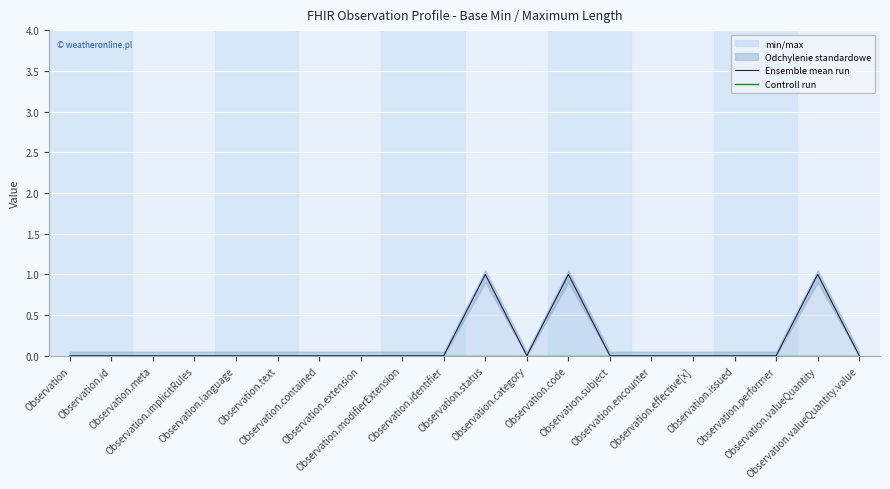

Is the value of Controll run at Observation.language greater than the value of Ensemble mean run at Observation.extension?

No